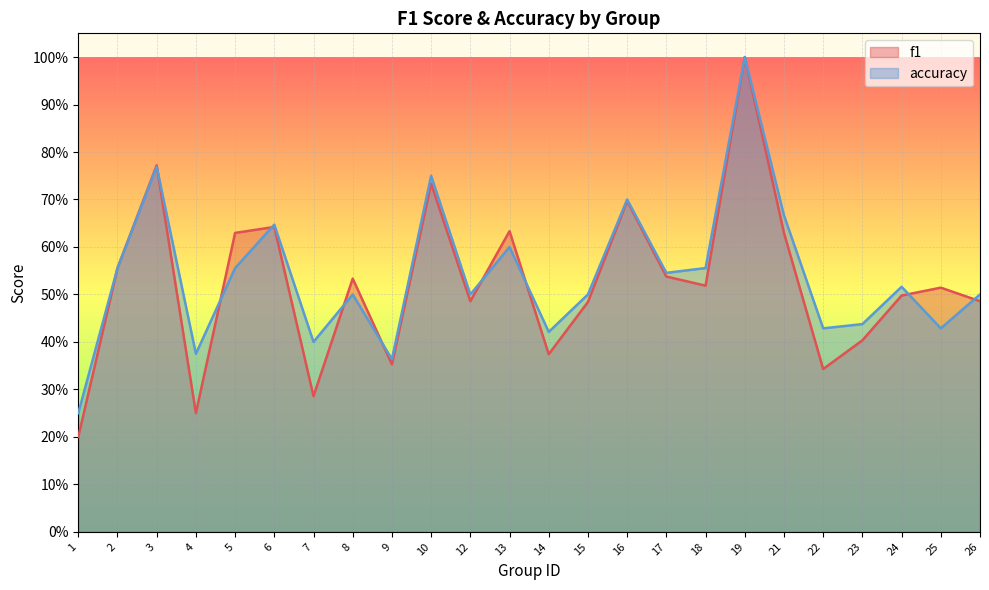

What is the sum of all f1 values?

12.6